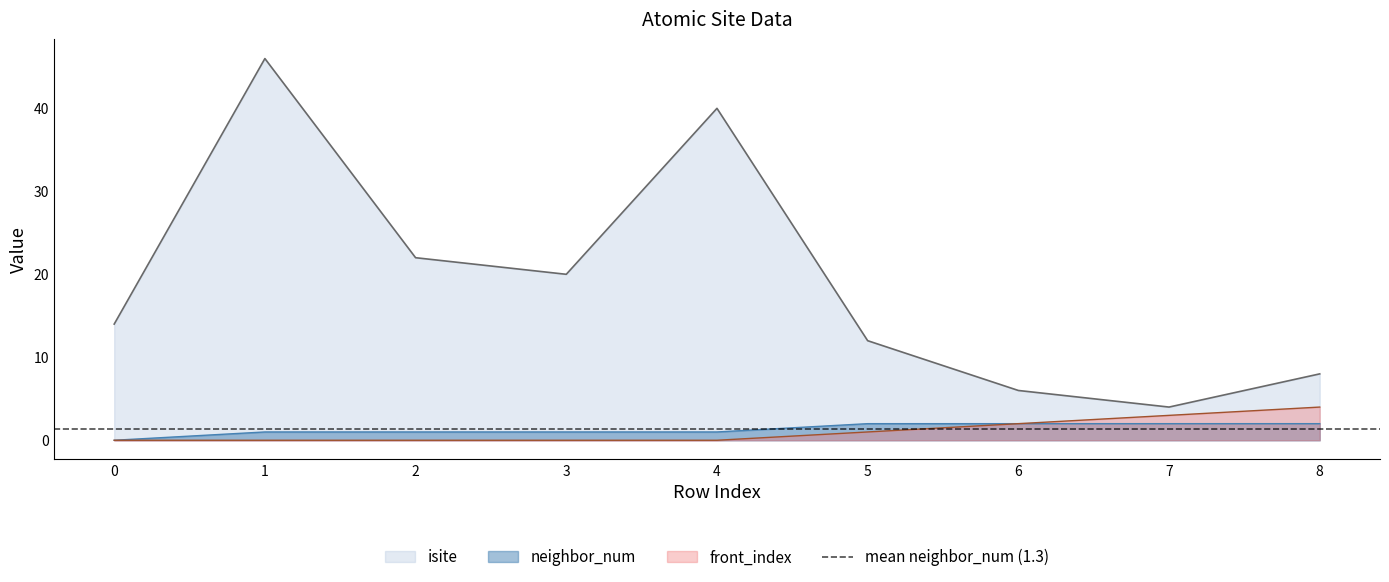

The value of neighbor_num at 4 is 1. True or false?

True